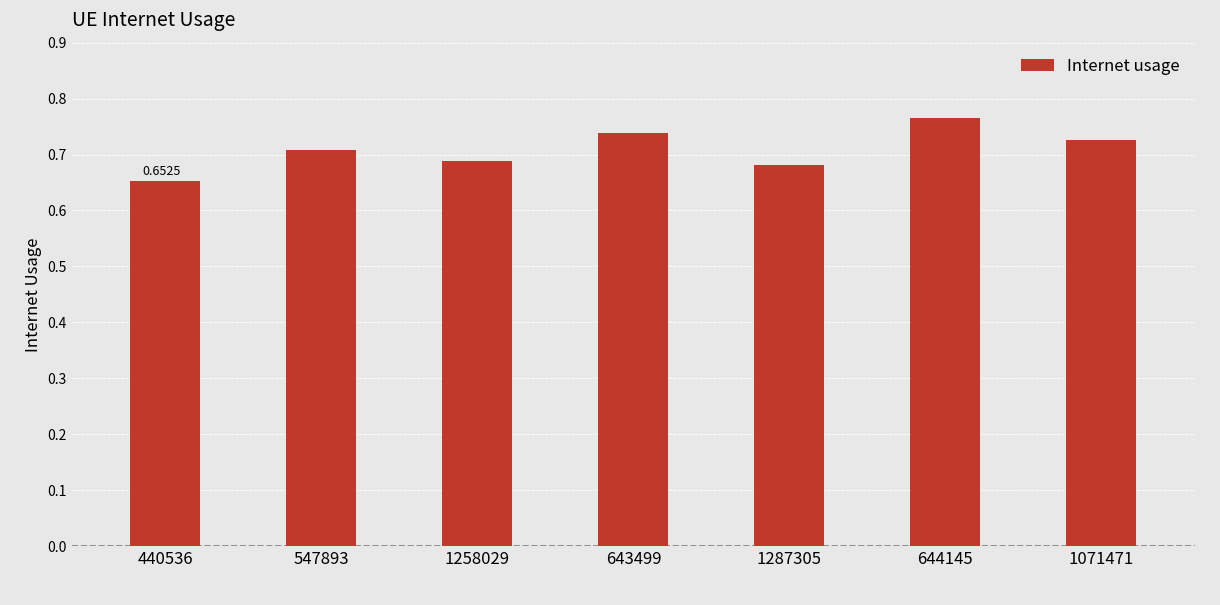

What position from the left is 643499?

4